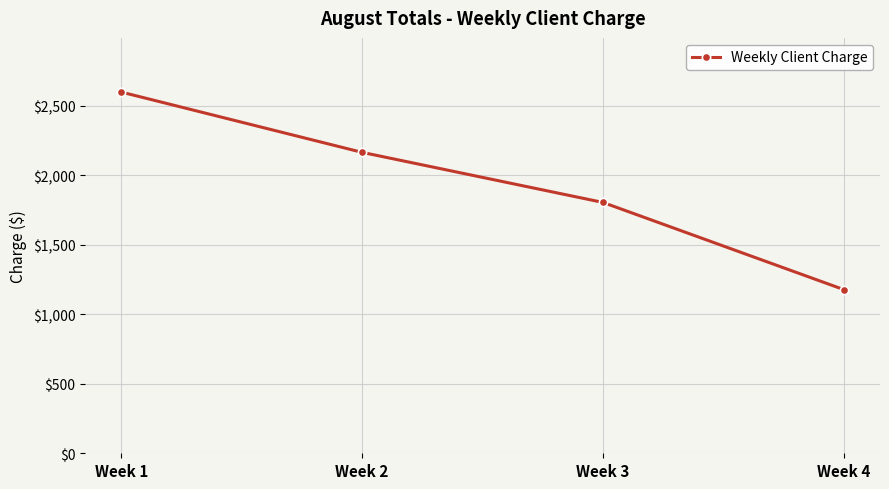

Reading right to left, extract all data points from this chart.

Week 4=1178.0	Week 3=1805.5	Week 2=2166.0	Week 1=2600.0